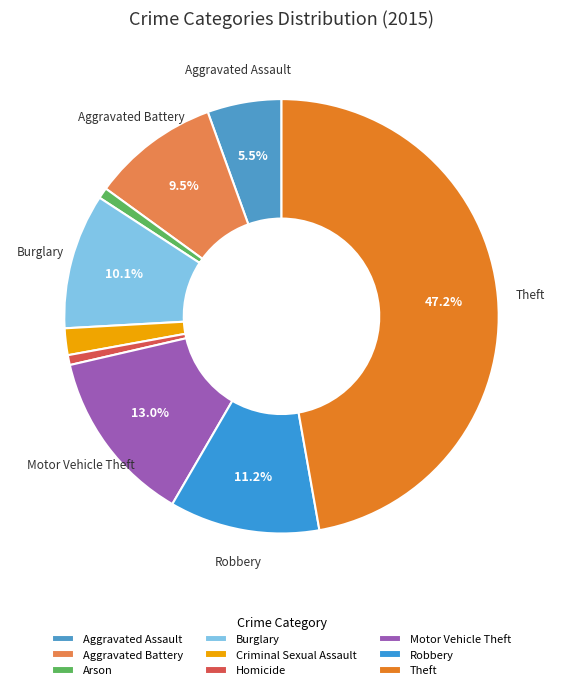

To the nearest percent, what percentage of the pie is Arson?

1%